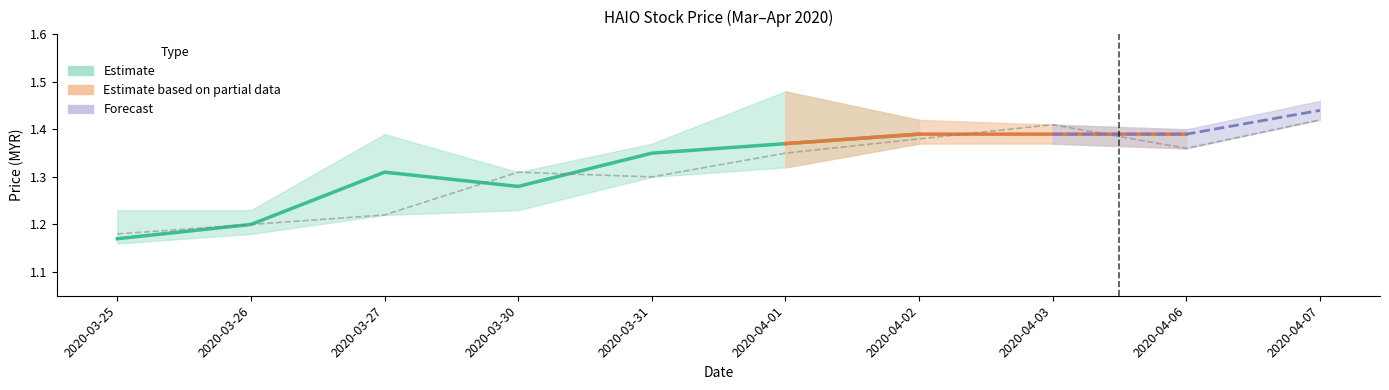

What is the sum of the values at 2020-04-01 and 2020-04-02?

2.7